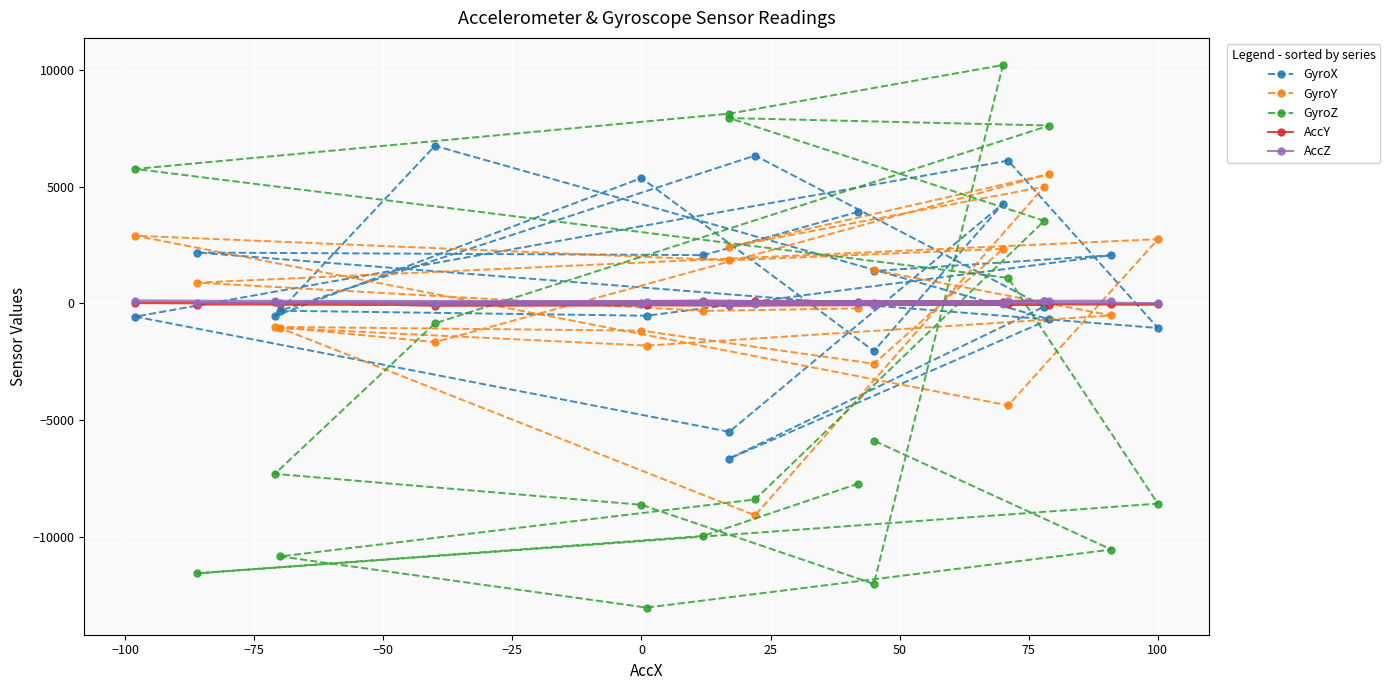

Reading left to right, list all the values displayed in this chart.

GyroX: 3925	2066	2176	-1056	6116	-570	-5506	4267	-2046	5371	-550	6750	-686	-6653	-137	6333	-317	-531	2063	1386
GyroY: -217	-324	887	2749	-4375	2897	1842	2336	-2590	-1172	-1009	-1660	5543	2420	5003	-9087	-1057	-1811	-520	1429
GyroZ: -7725	-9968	-11570	-8583	1091	5759	8128	10213	-12025	-8634	-7308	-858	7621	7939	3535	-8405	-10847	-13039	-10552	-5884
AccY: 59	121	-55	-47	-26	11	-84	36	14	20	37	-107	-63	-90	102	98	-38	-56	-23	-40
AccZ: 18	70	17	5	87	114	18	-33	-59	-36	80	-38	119	-89	89	-17	19	47	119	-52